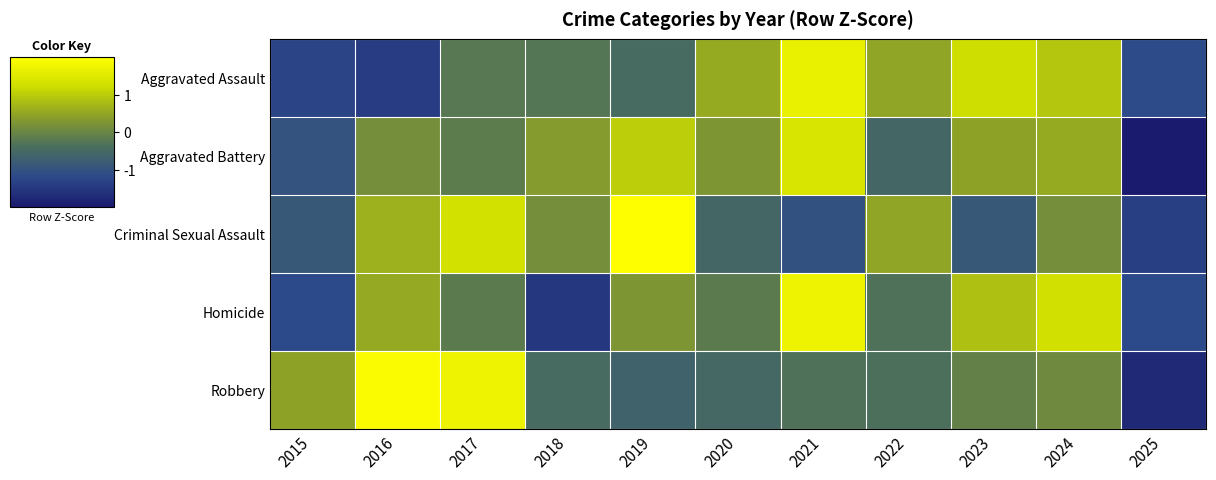

Count the number of categories in the chart.

11